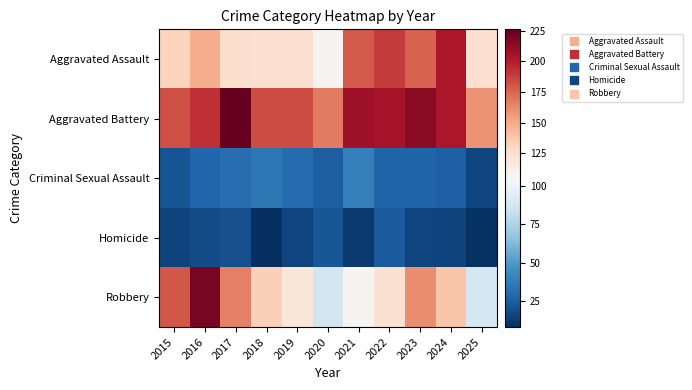

What is the difference between the highest and lowest values at 2017?

206